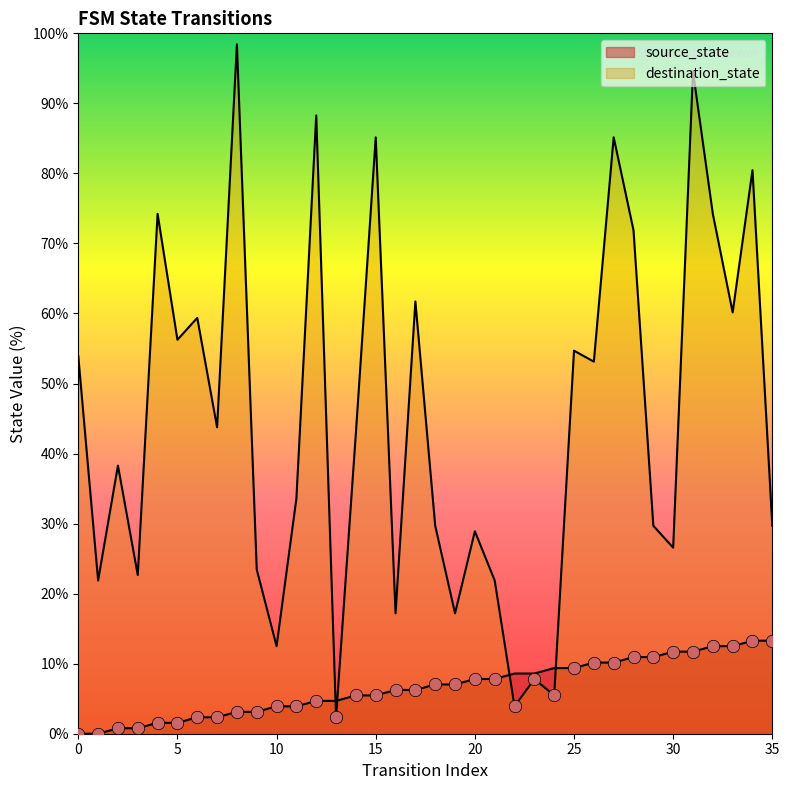

At how many categories does at least one series exceed 49?

16